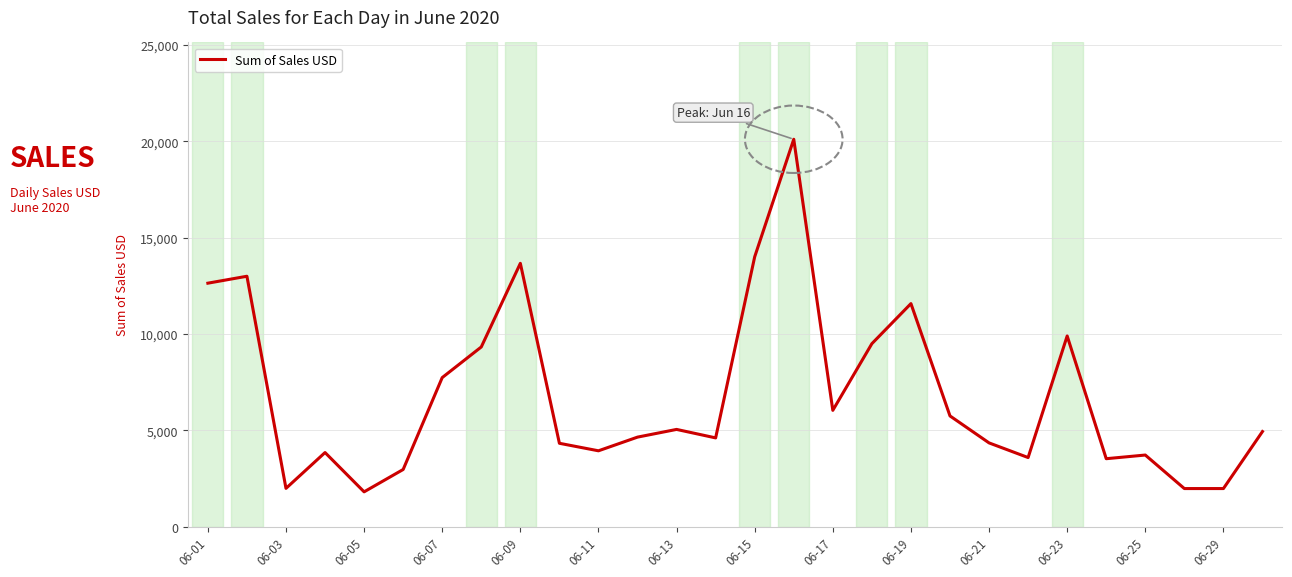

What is the difference between the maximum and minimum values?

18300